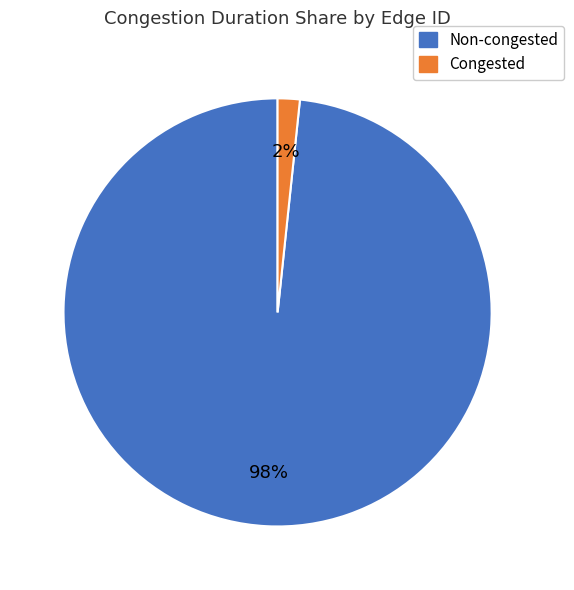

Rank the categories by value from highest to lowest.

Non-congested, Congested